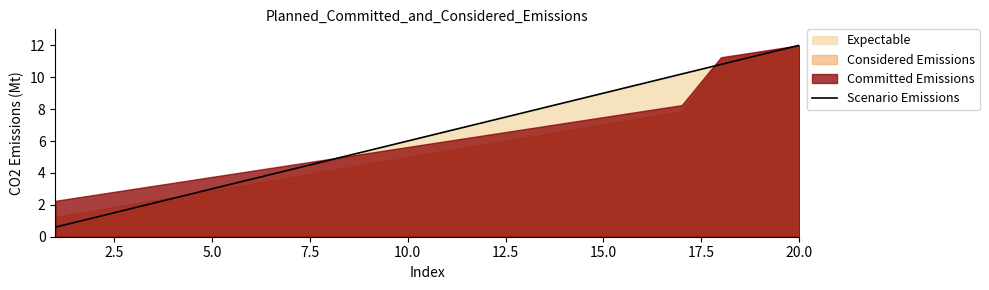

True or false: Scenario Emissions has a value of 3.9 at 5.0.

False